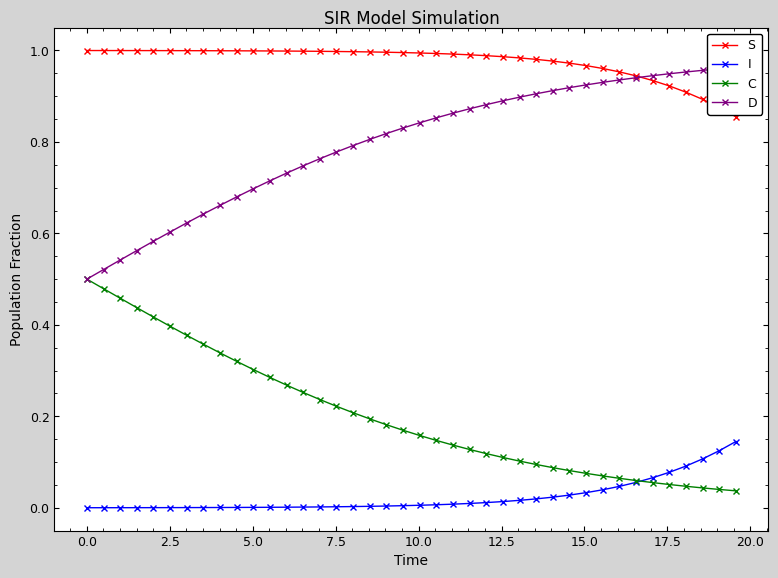

List the series in order of their overall mean, highest first.

S, D, C, I